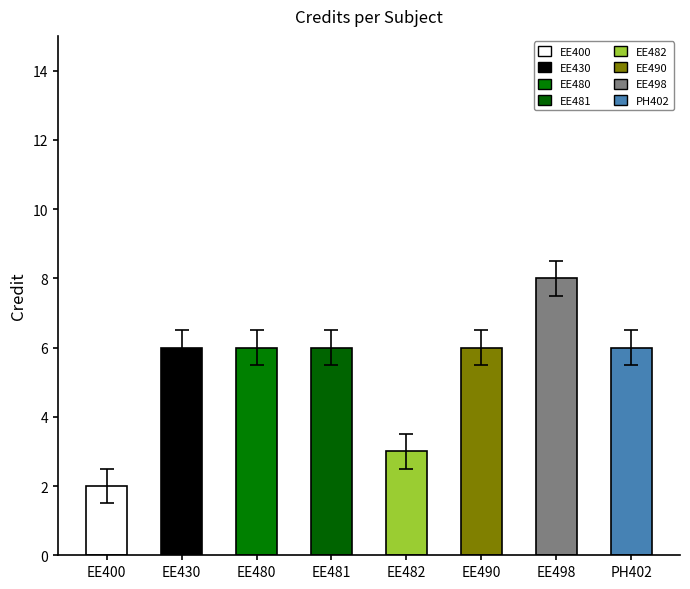

Which has a higher value, EE482 or PH402?

PH402